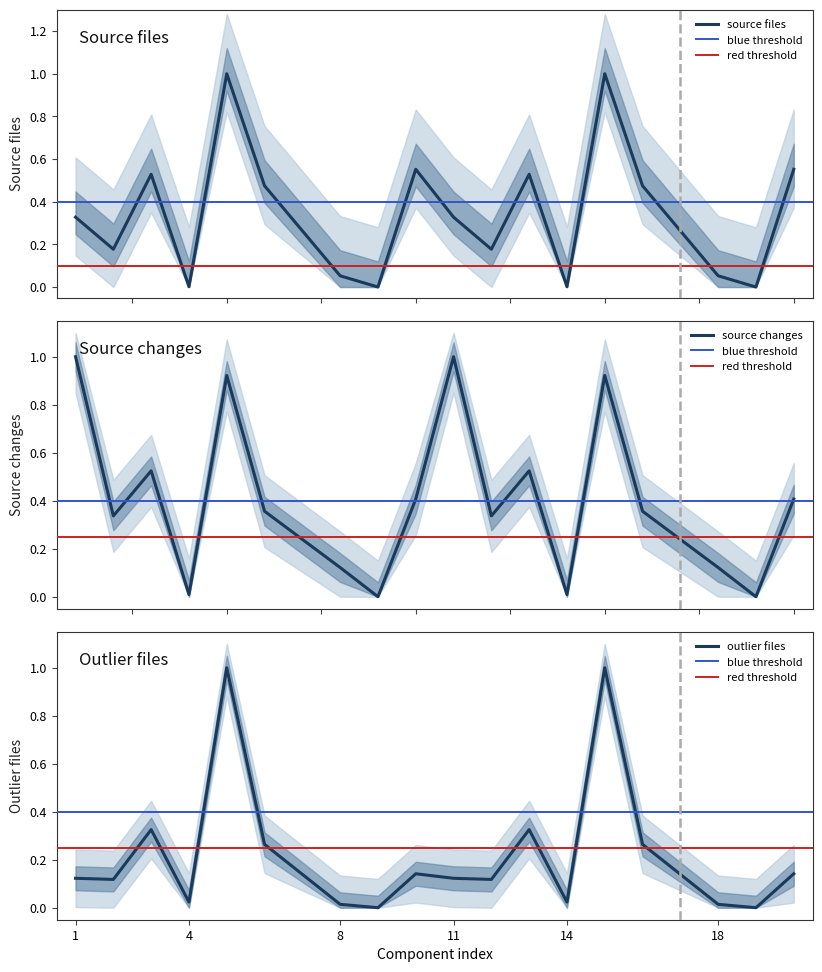

Read the source_files value at 11.

0.3